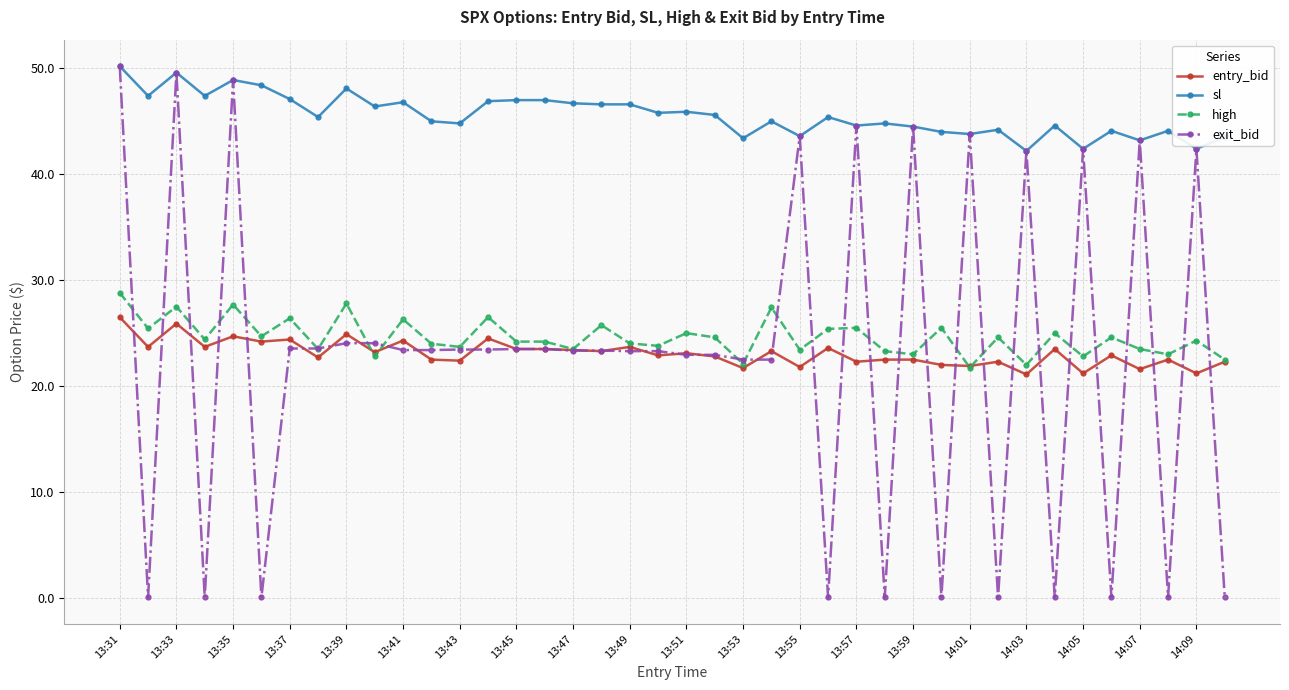

True or false: sl has more than 0 points higher than both neighbors.

True